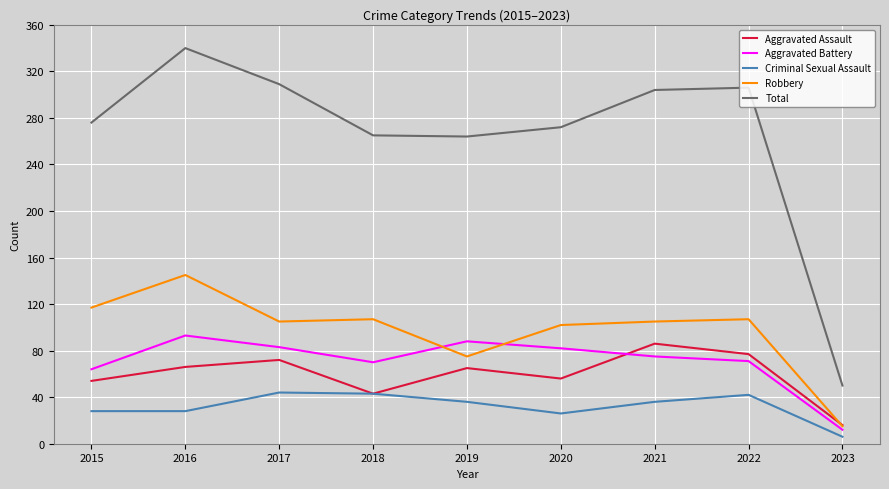

The Aggravated Battery series shows 28 at 2020. True or false?

False